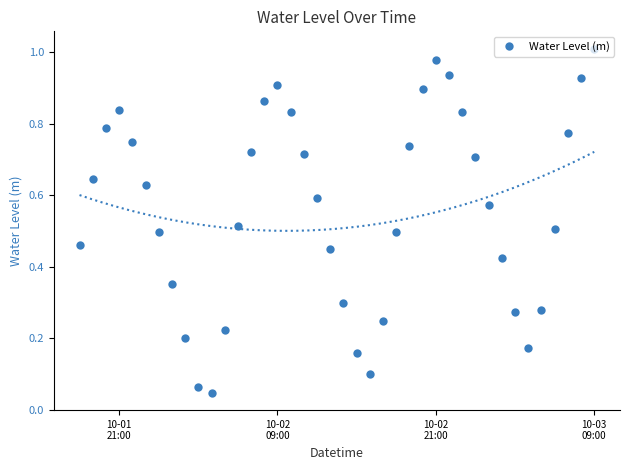

Reading right to left, list all the values displayed in this chart.

1.0	0.9	0.8	0.5	0.3	0.2	0.3	0.4	0.6	0.7	0.8	0.9	1.0	0.9	0.7	0.5	0.2	0.1	0.2	0.3	0.4	0.6	0.7	0.8	0.9	0.9	0.7	0.5	0.2	0.0	0.1	0.2	0.4	0.5	0.6	0.7	0.8	0.8	0.6	0.5